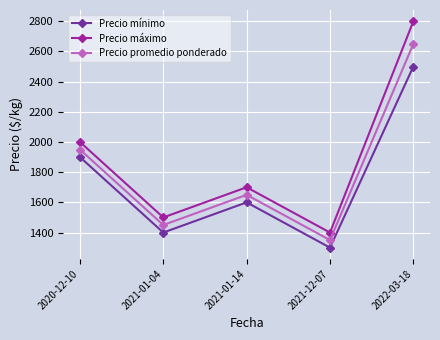

Does the chart display data point markers on the line(s)?

Yes